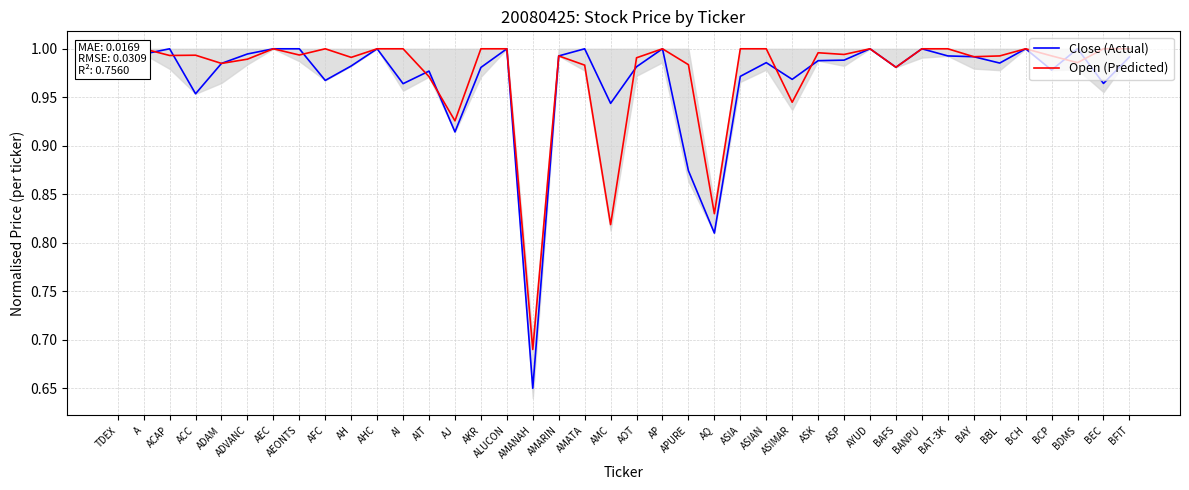

Is the value of Close (Actual) at BEC greater than the value of Open (Predicted) at ASIAN?

No